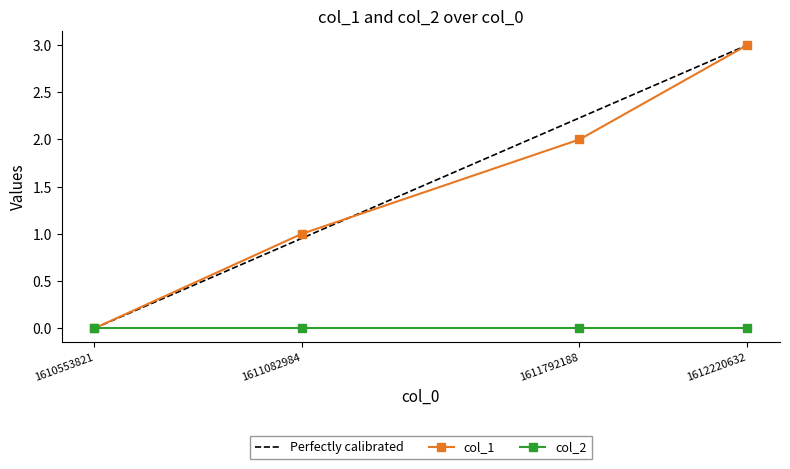

At which label is the value closest to 1?

1611082984